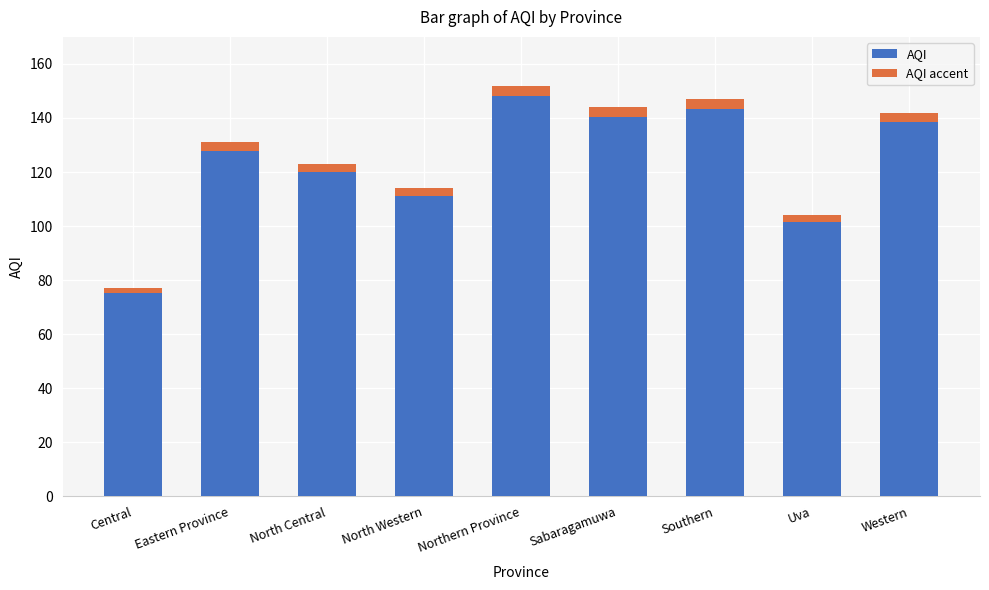

Reading right to left, list all the values displayed in this chart.

AQI: 142.0	104.0	147.0	144.0	152.0	114.0	123.0	131.0	77.0
AQI accent: 3.5	2.6	3.7	3.6	3.8	2.8	3.1	3.3	1.9